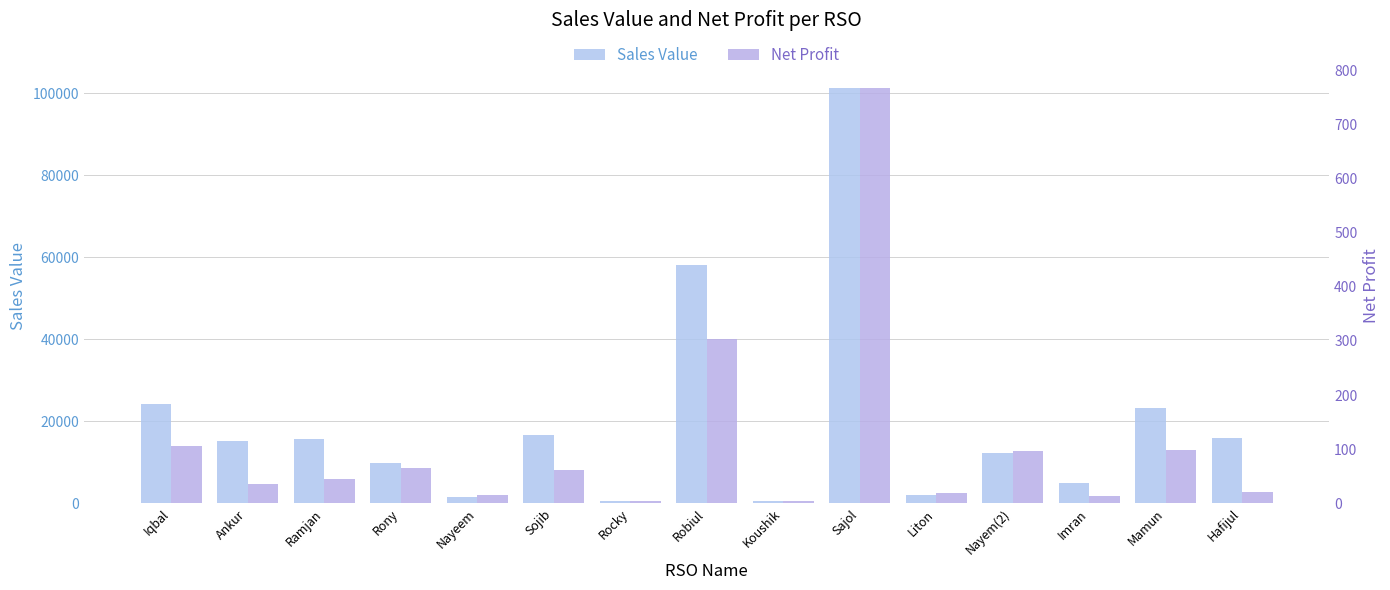

Which category has the lowest value across all series?

Rocky